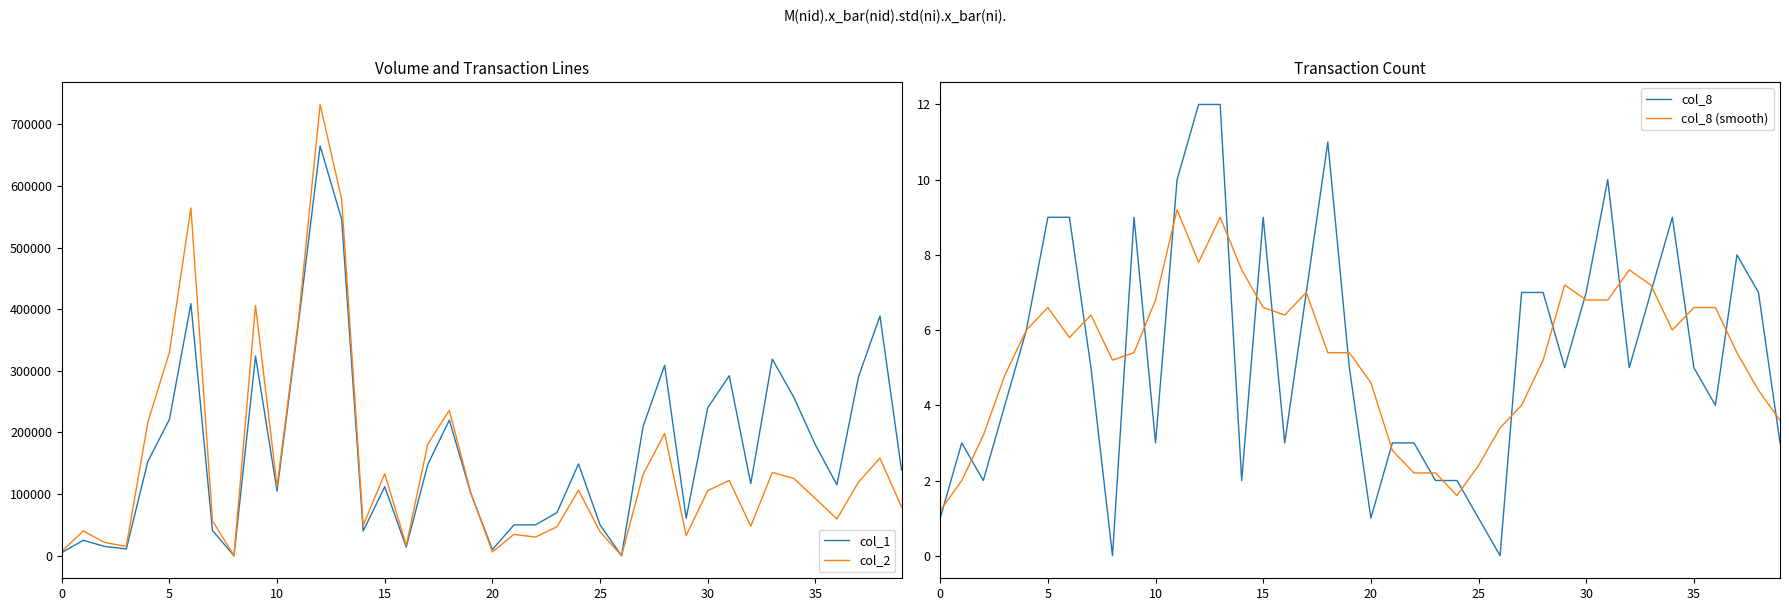

What is the difference between the maximum and minimum values in the col_1 series?

665000